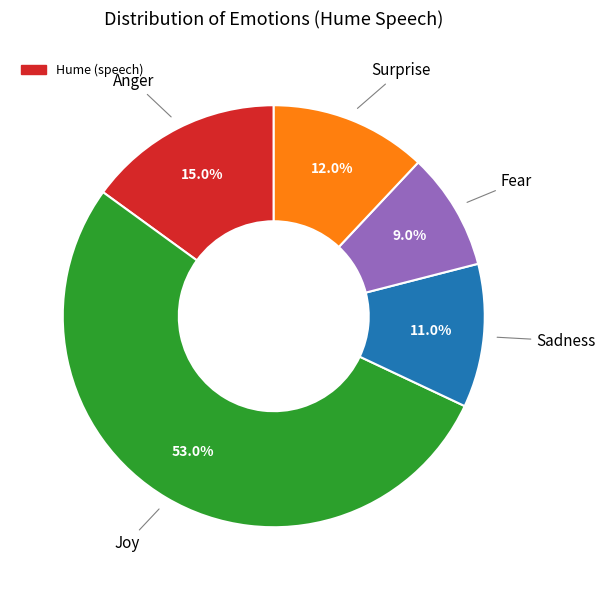

To the nearest percent, what is the average slice percentage?

20%